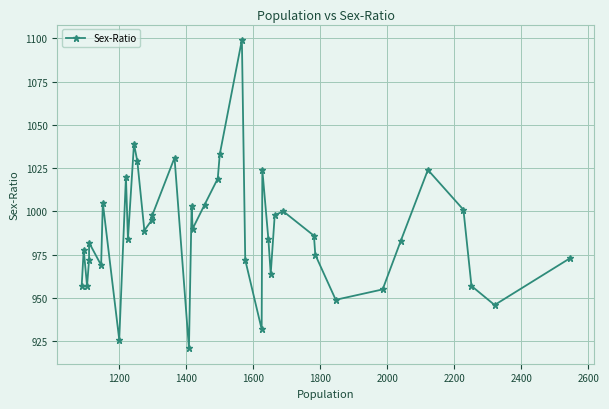

What is the difference between the maximum and minimum values?

178